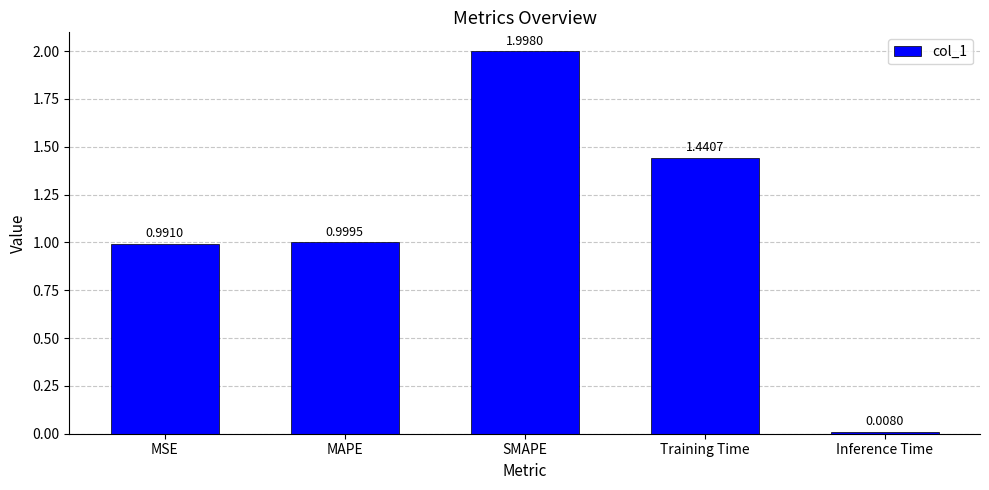

What is the label of the 5th bar from the right?

MSE